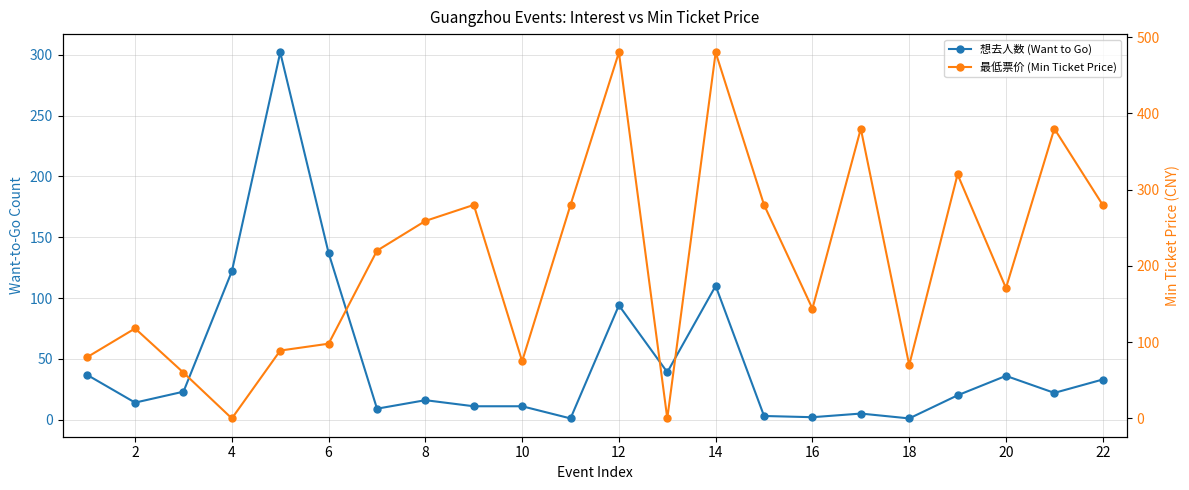

At which category does 最低票价 (Min Ticket Price) reach its first local peak?

2